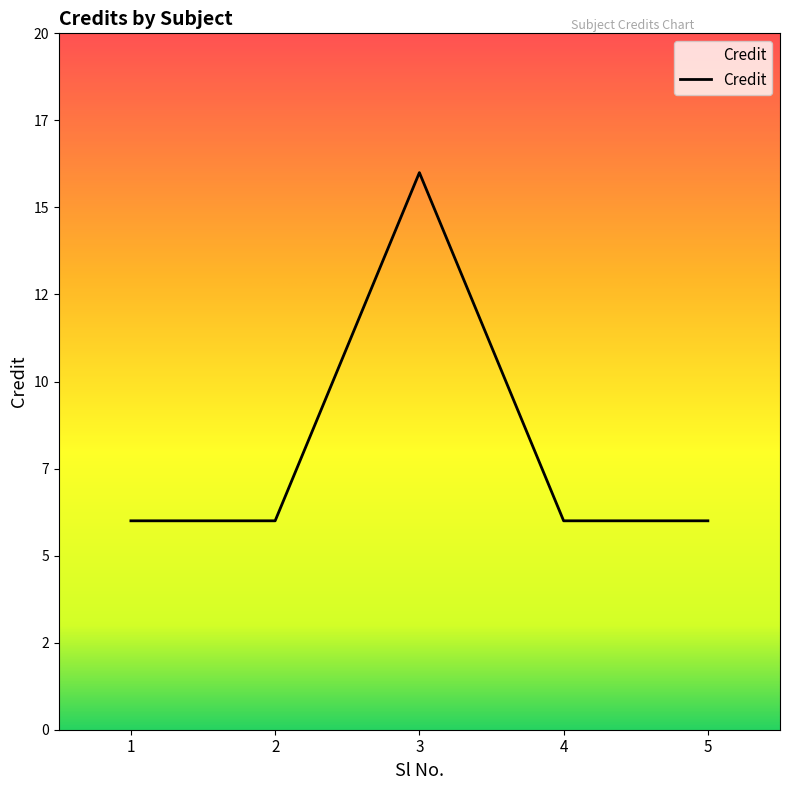

Rank the categories by value from lowest to highest.

1, 2, 4, 5, 3